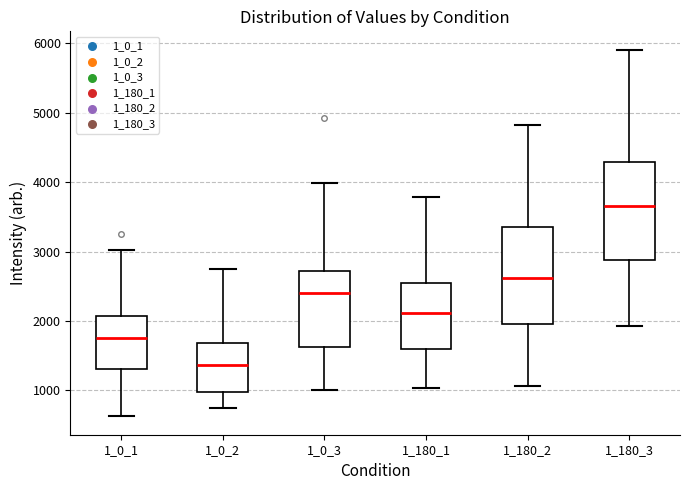

Reading left to right, transcribe this box plot: for each box, give where its median line is, the range the box spans, and where its two whiskers end, as read against the y-axis. The values are not printed on the chart, so give them approximately, as read against the axis.

1_0_1: median 1800, box 1300 to 2100, whiskers 600 to 3000
1_0_2: median 1400, box 1000 to 1700, whiskers 700 to 2700
1_0_3: median 2400, box 1600 to 2700, whiskers 1000 to 4000
1_180_1: median 2100, box 1600 to 2500, whiskers 1000 to 3800
1_180_2: median 2600, box 2000 to 3400, whiskers 1100 to 4800
1_180_3: median 3700, box 2900 to 4300, whiskers 1900 to 5900